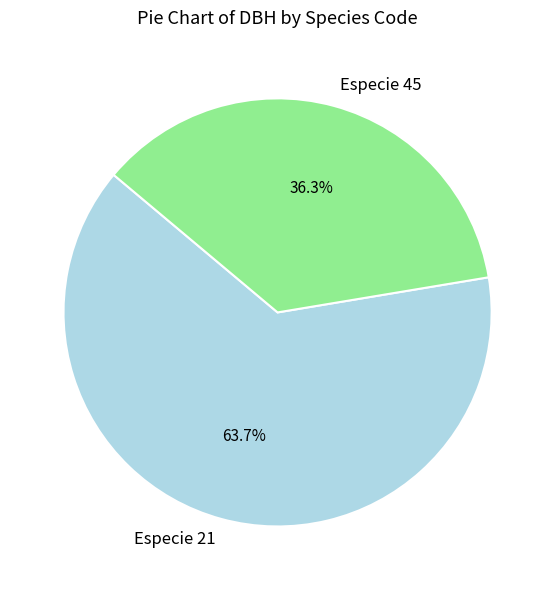

Combined, do Especie 45 and Especie 21 account for over 50%?

Yes